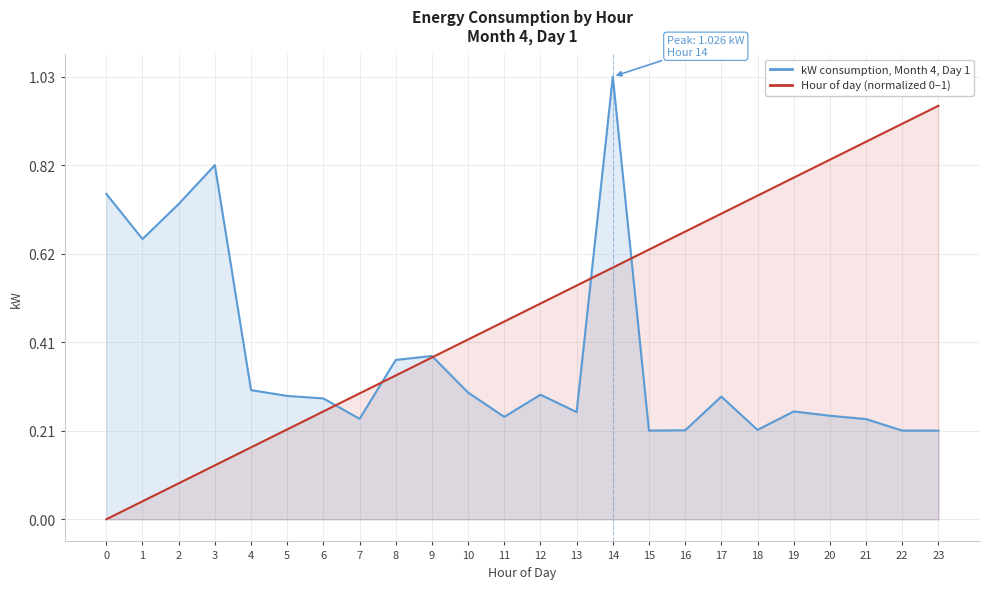

Reading left to right, extract all data points from this chart.

kW consumption, Month 4, Day 1: 0=0.8	1=0.6	2=0.7	3=0.8	4=0.3	5=0.3	6=0.3	7=0.2	8=0.4	9=0.4	10=0.3	11=0.2	12=0.3	13=0.2	14=1.0	15=0.2	16=0.2	17=0.3	18=0.2	19=0.2	20=0.2	21=0.2	22=0.2	23=0.2
Hour of day (normalized 0–1): 0=0.0	1=0.0	2=0.1	3=0.1	4=0.2	5=0.2	6=0.2	7=0.3	8=0.3	9=0.4	10=0.4	11=0.5	12=0.5	13=0.5	14=0.6	15=0.6	16=0.7	17=0.7	18=0.8	19=0.8	20=0.8	21=0.9	22=0.9	23=1.0